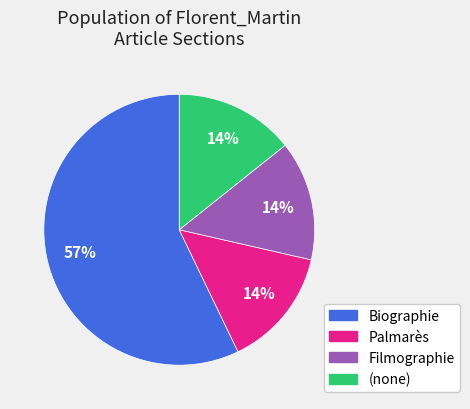

Does any single category account for the majority?

Yes